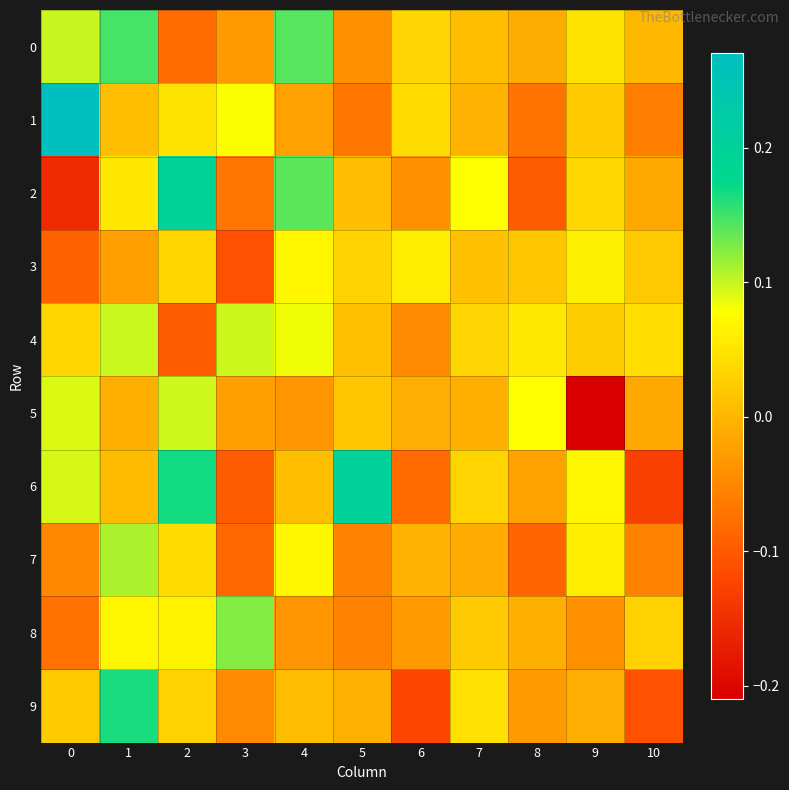

Reading left to right, list all the values displayed in this chart.

0: 0=0.1	1=0.1	2=-0.1	3=-0.0	4=0.1	5=-0.0	6=0.0	7=0.0	8=-0.0	9=0.0	10=0.0
1: 0=0.3	1=0.0	2=0.0	3=0.1	4=-0.0	5=-0.1	6=0.0	7=-0.0	8=-0.1	9=0.0	10=-0.1
2: 0=-0.2	1=0.1	2=0.2	3=-0.1	4=0.1	5=0.0	6=-0.0	7=0.1	8=-0.1	9=0.0	10=-0.0
3: 0=-0.1	1=-0.0	2=0.0	3=-0.1	4=0.1	5=0.0	6=0.1	7=0.0	8=0.0	9=0.1	10=0.0
4: 0=0.0	1=0.1	2=-0.1	3=0.1	4=0.1	5=0.0	6=-0.0	7=0.0	8=0.1	9=0.0	10=0.0
5: 0=0.1	1=-0.0	2=0.1	3=-0.0	4=-0.0	5=0.0	6=-0.0	7=-0.0	8=0.1	9=-0.2	10=-0.0
6: 0=0.1	1=0.0	2=0.2	3=-0.1	4=0.0	5=0.2	6=-0.1	7=0.0	8=-0.0	9=0.1	10=-0.1
7: 0=-0.0	1=0.1	2=0.0	3=-0.1	4=0.1	5=-0.1	6=-0.0	7=-0.0	8=-0.1	9=0.1	10=-0.1
8: 0=-0.1	1=0.1	2=0.1	3=0.1	4=-0.0	5=-0.1	6=-0.0	7=0.0	8=-0.0	9=-0.0	10=0.0
9: 0=0.0	1=0.2	2=0.0	3=-0.0	4=0.0	5=-0.0	6=-0.1	7=0.0	8=-0.0	9=-0.0	10=-0.1